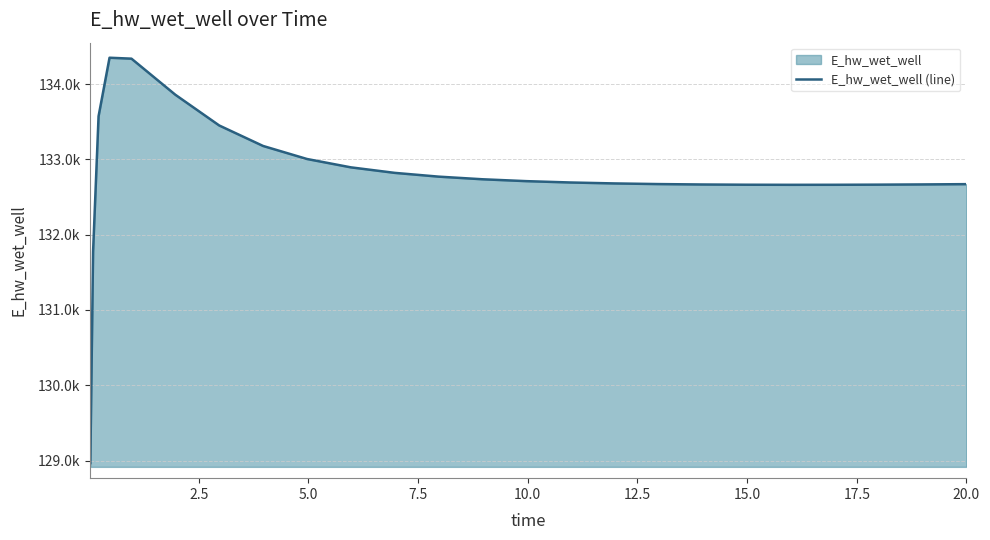

Does the chart display data point markers on the line(s)?

No